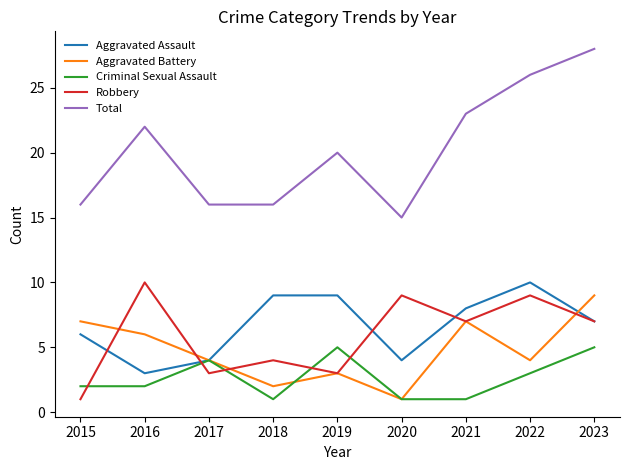

What is the difference between the highest and lowest values at 2016?

20